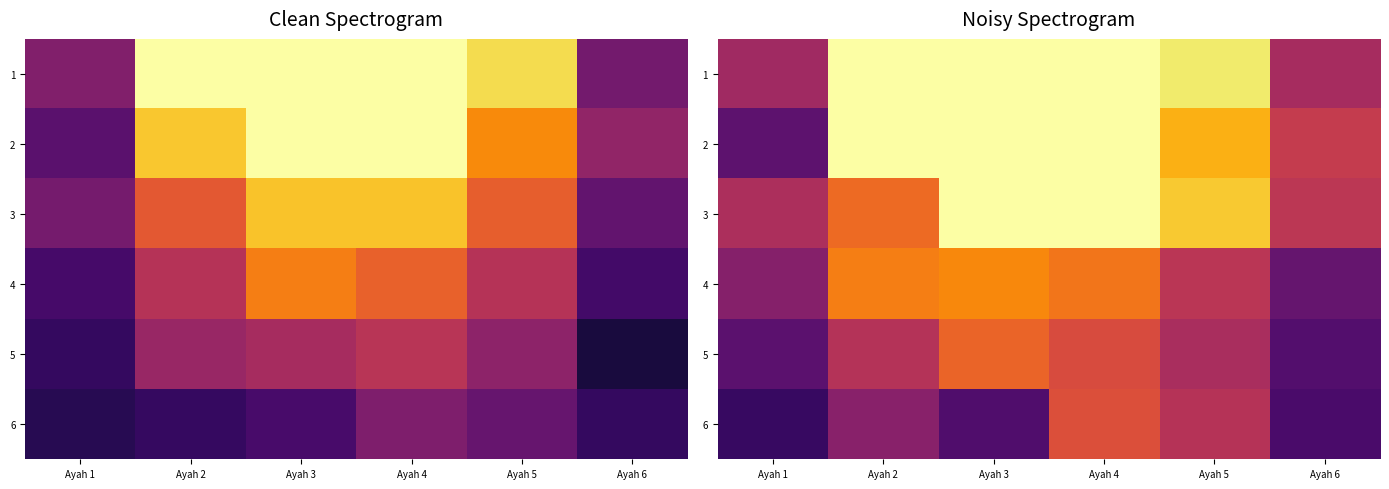

What is the smallest value displayed?

0.2